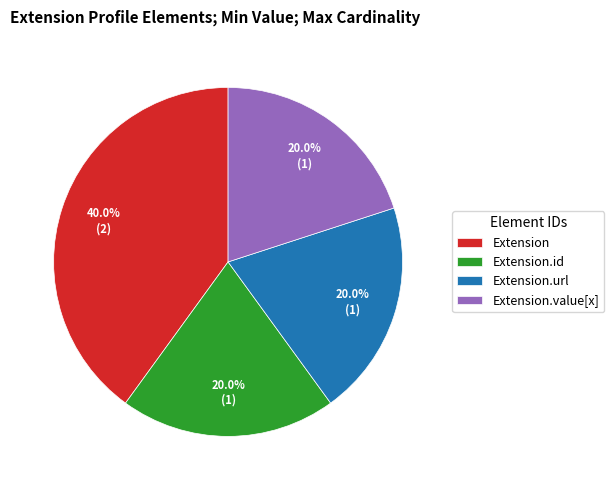

Is Extension.value[x] the majority of the pie?

No